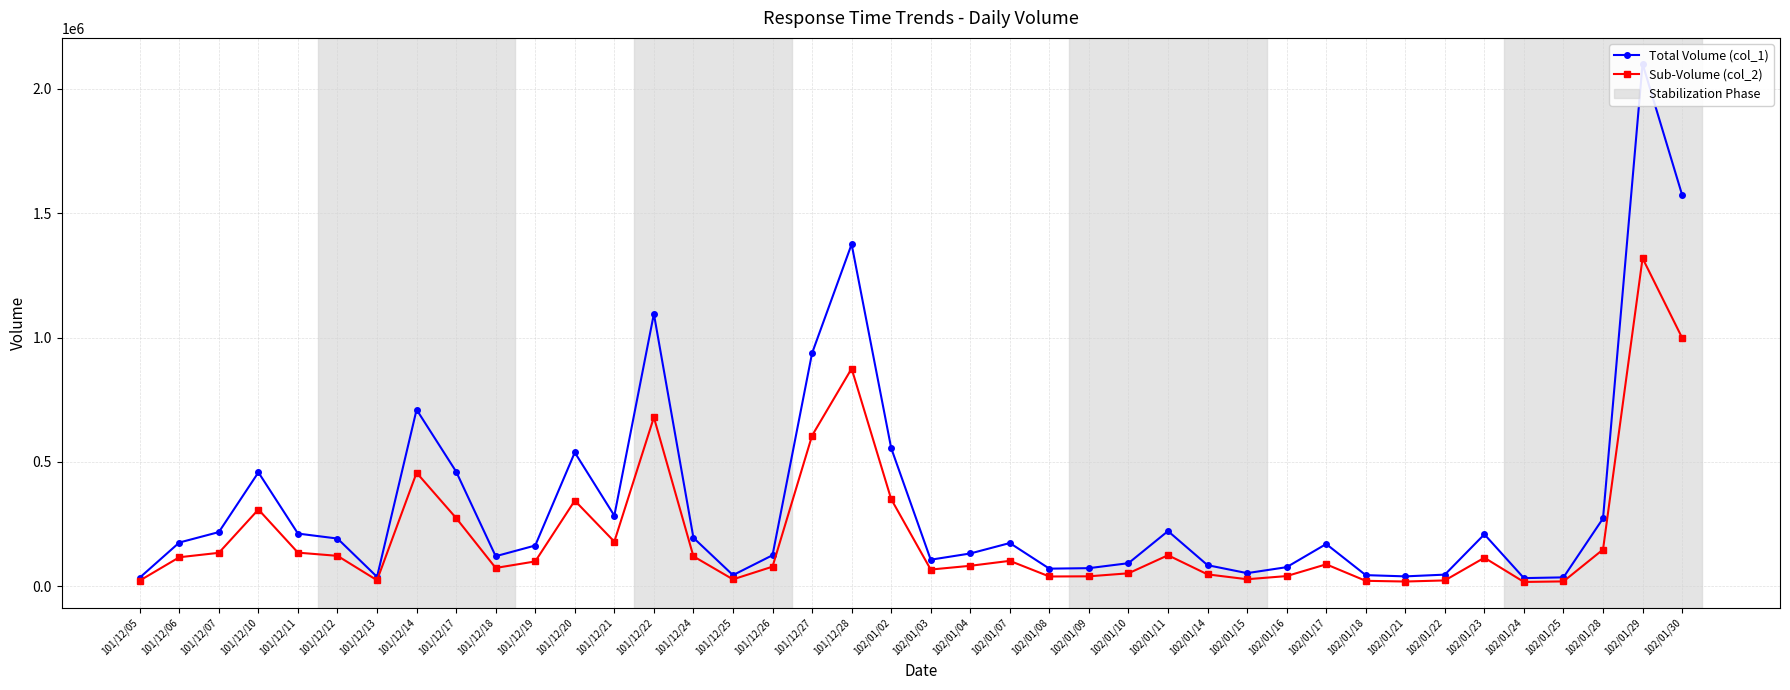

List the series in order of their overall mean, highest first.

Total Volume (col_1), Sub-Volume (col_2)